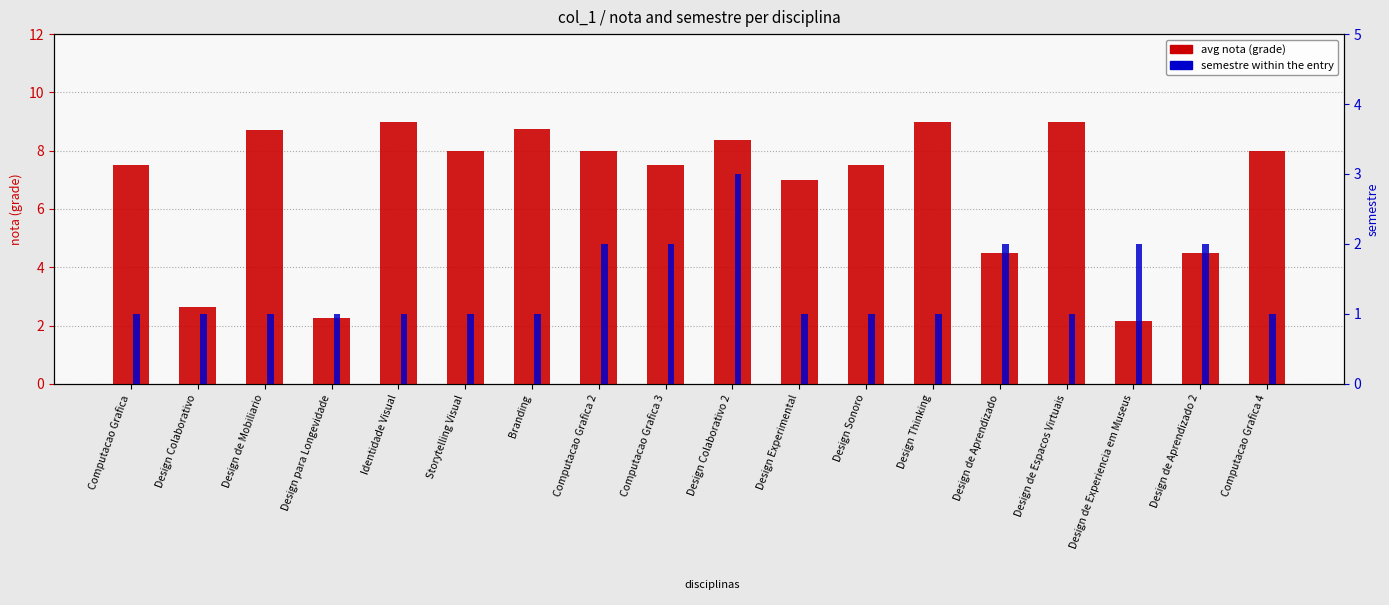

What is the average value of the semestre series?

1.4